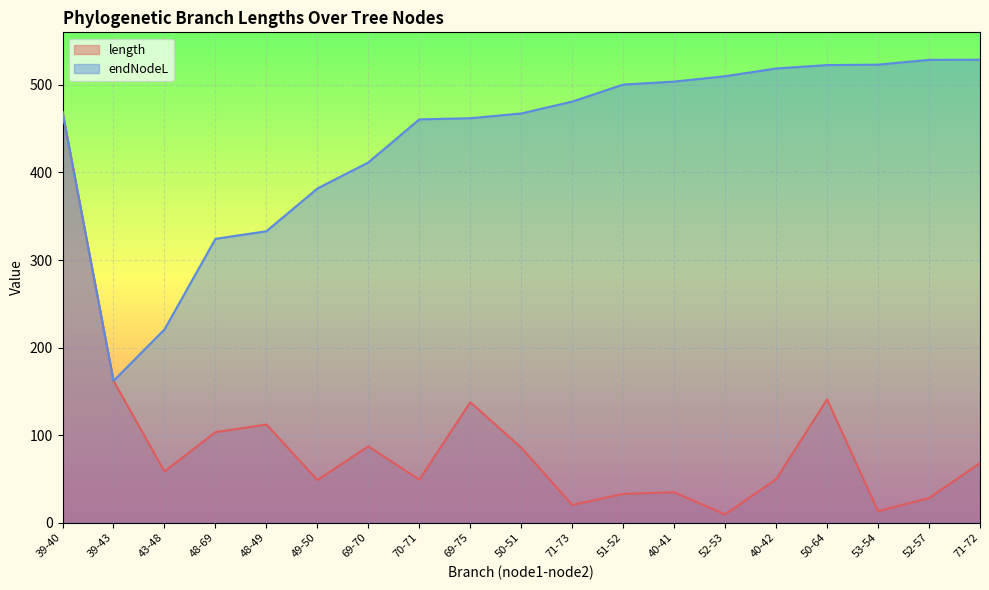

How many lines are shown in the chart?

2